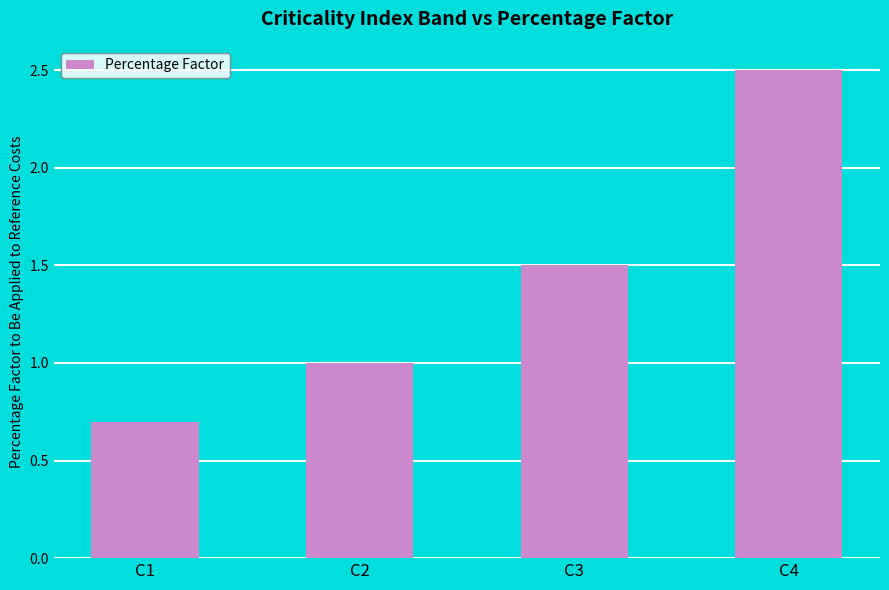

How many distinct data groups are displayed?

1